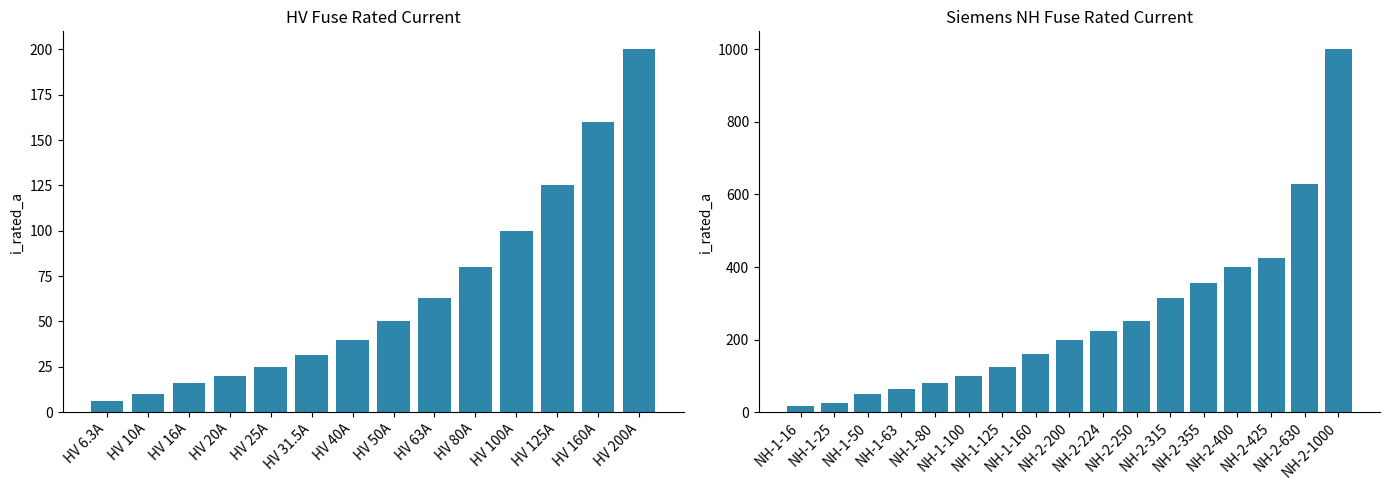

What is the value of the 13th bar from the left?

355